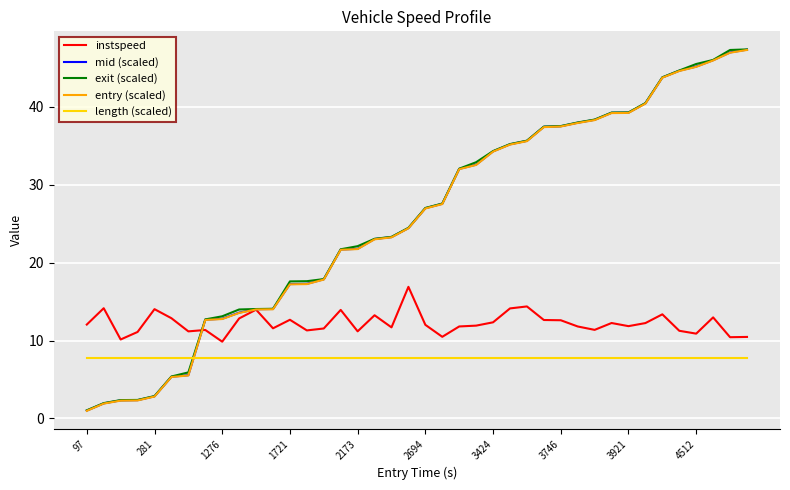

True or false: instspeed and length (scaled) cross at least once.

False